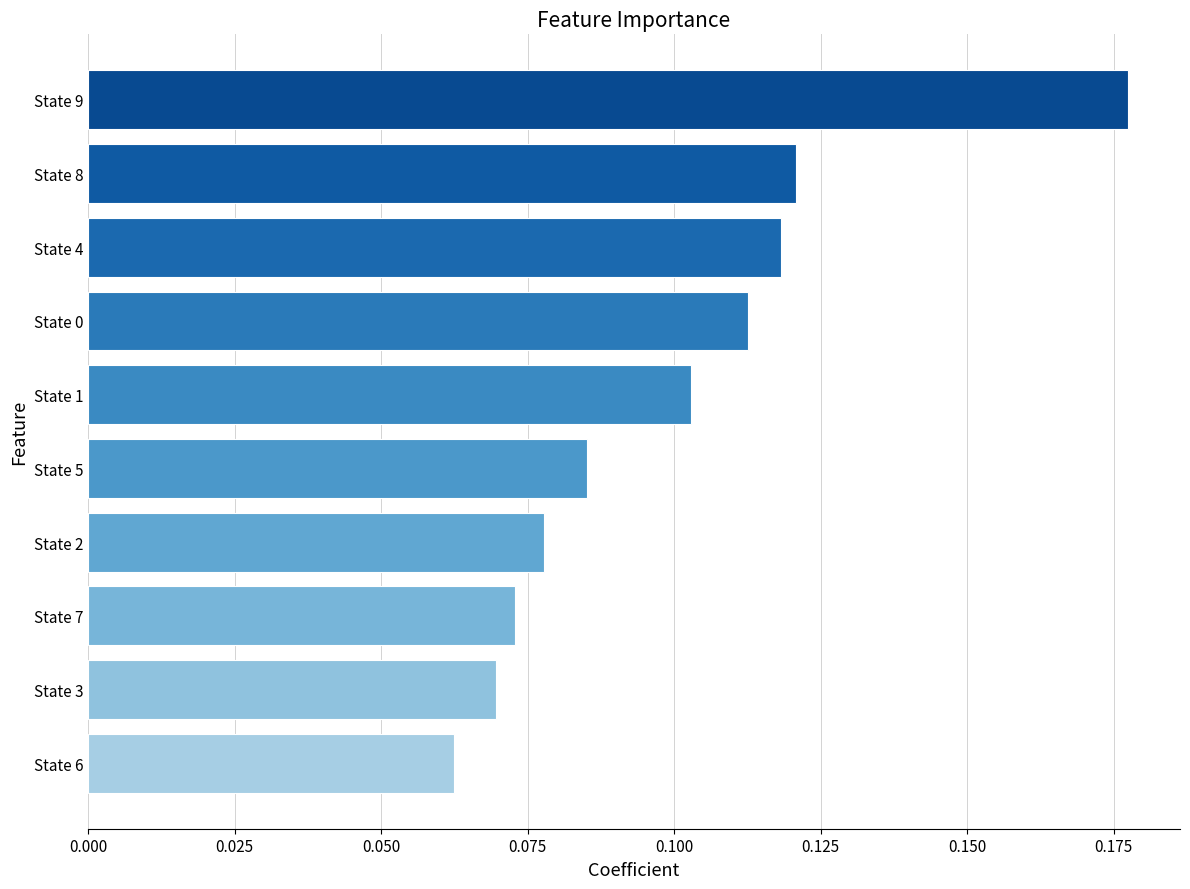

List the labels in order of value, largest first.

State 9, State 8, State 4, State 0, State 1, State 5, State 2, State 7, State 3, State 6